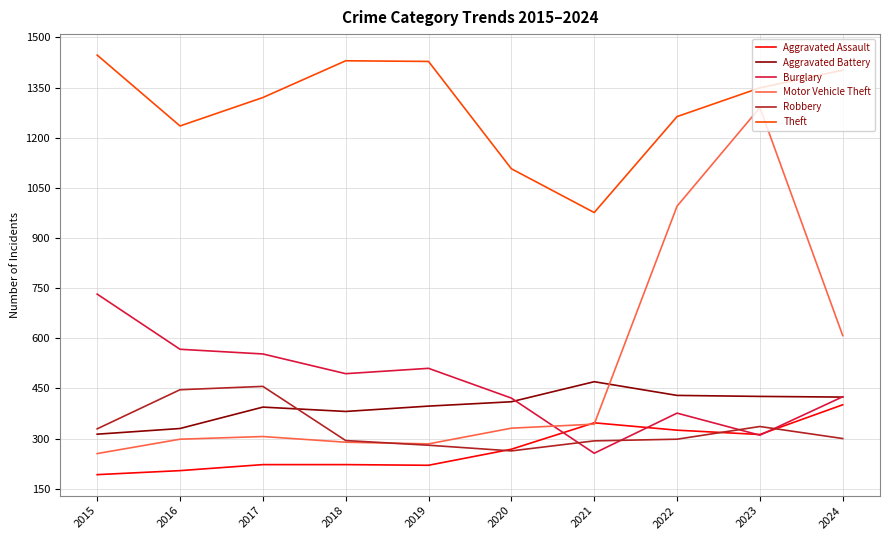

At which category is the sum across all series the highest?

2023